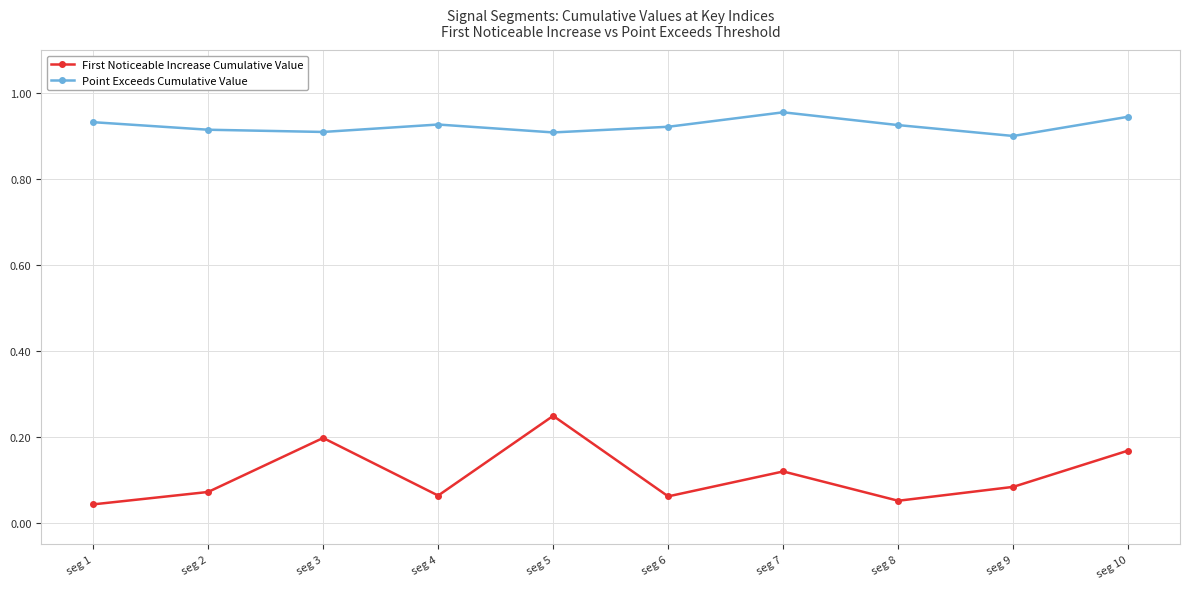

True or false: Point Exceeds Cumulative Value and First Noticeable Increase Cumulative Value intersect in this chart.

False